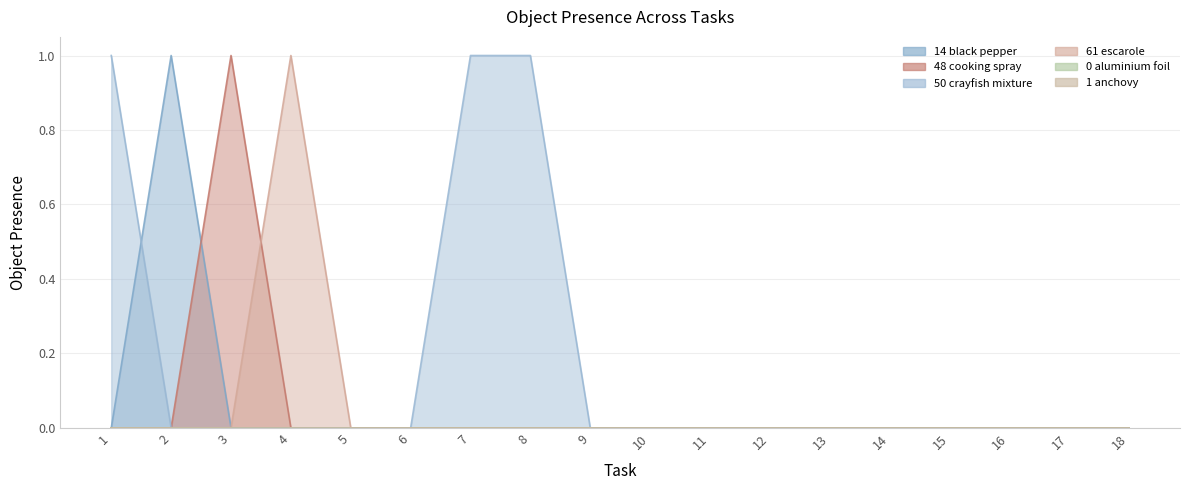

True or false: Object_50_crayfish mixture and Object_61_escarole cross at least once.

False